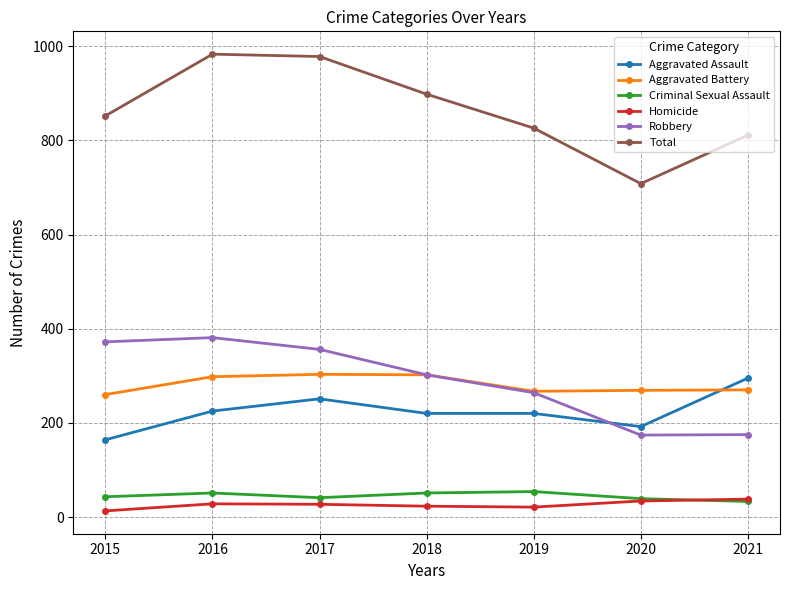

Is it true that Total equals 1118 at 2021?

False